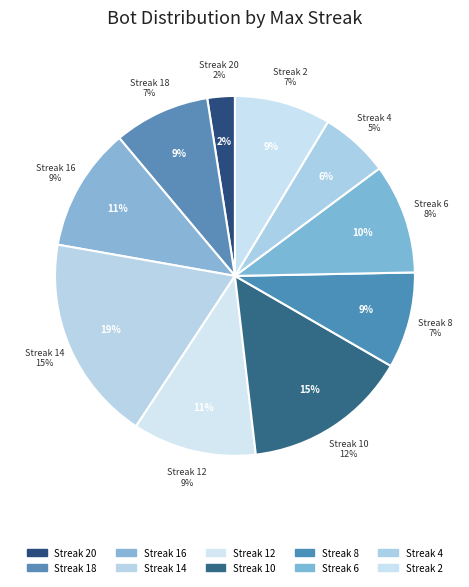

Combined, what portion of the pie is 18 and 16?

19.8%